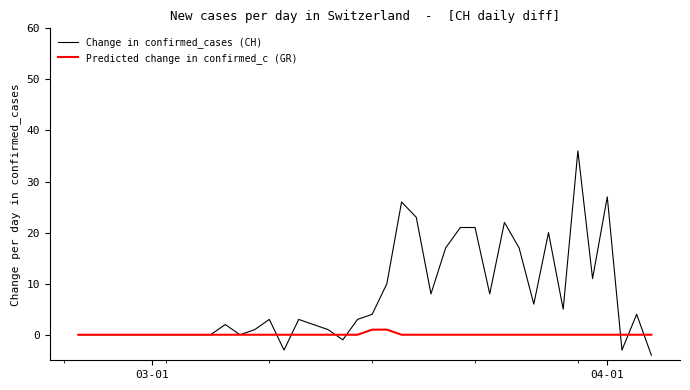

Which series has the largest total across all categories?

Change in confirmed_cases (CH)